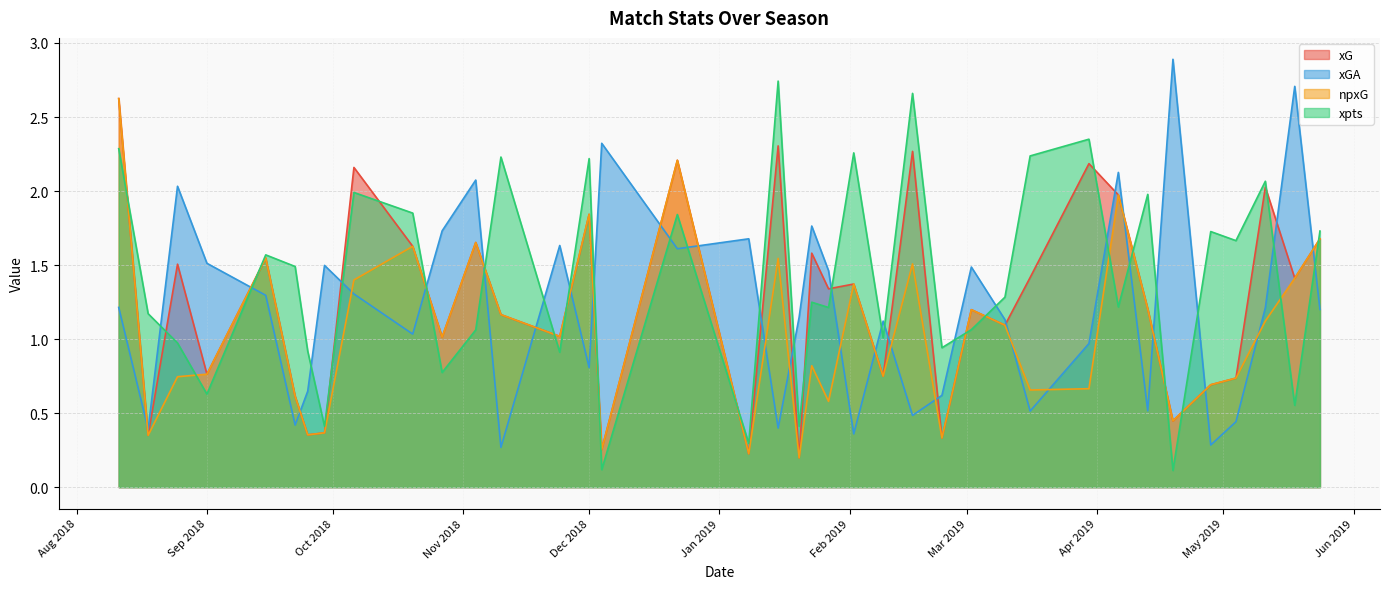

What is the difference between the maximum and minimum values in the npxG series?

2.4